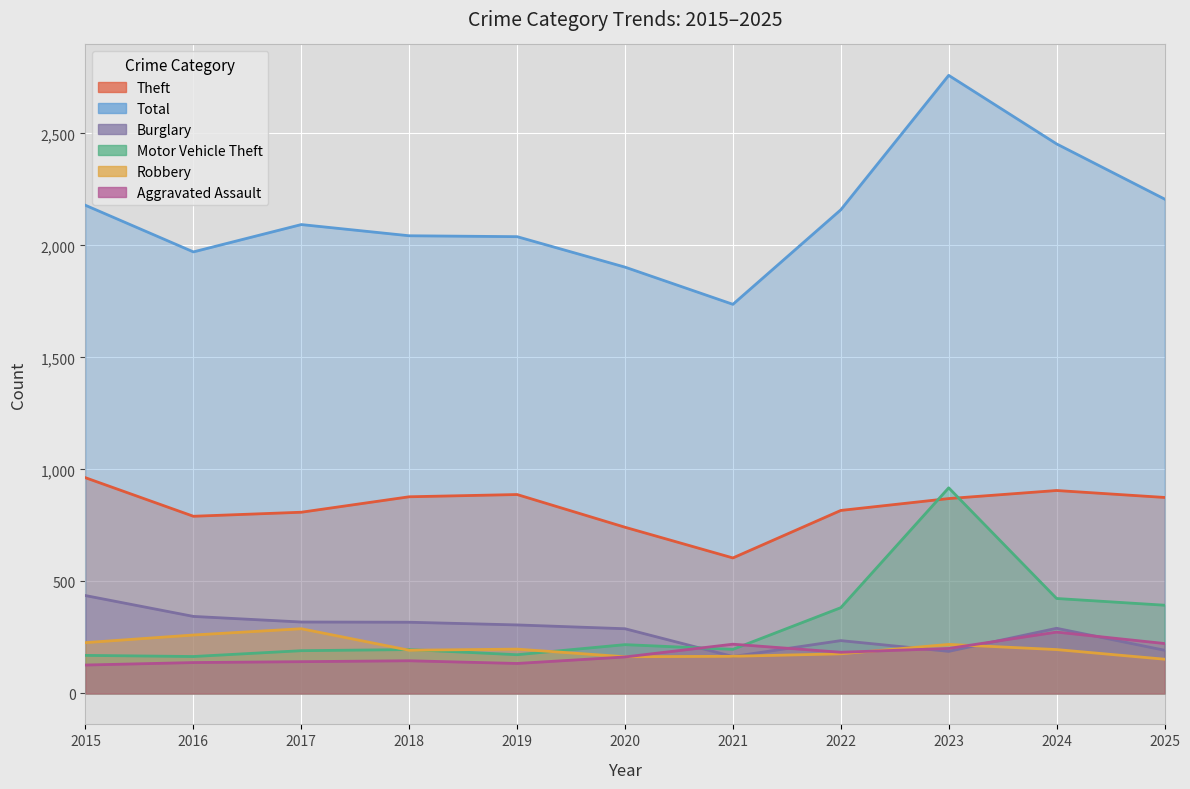

True or false: Burglary and Theft intersect in this chart.

False